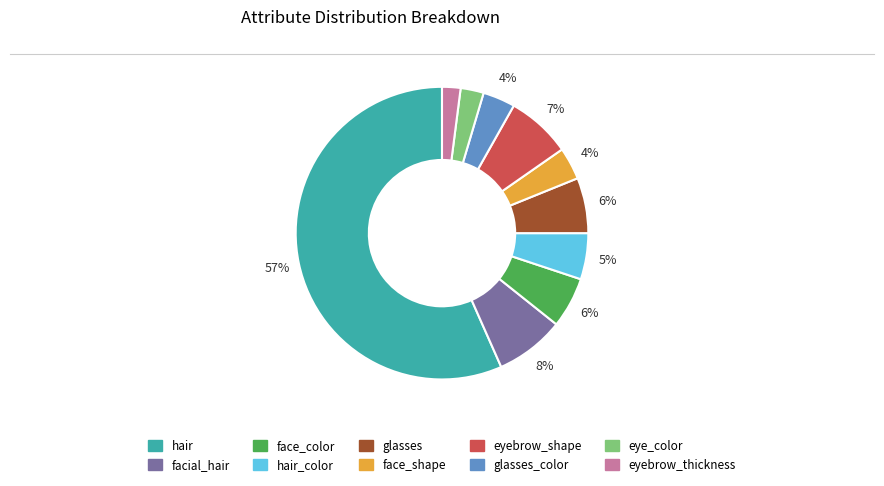

Is there a majority slice in this chart?

Yes